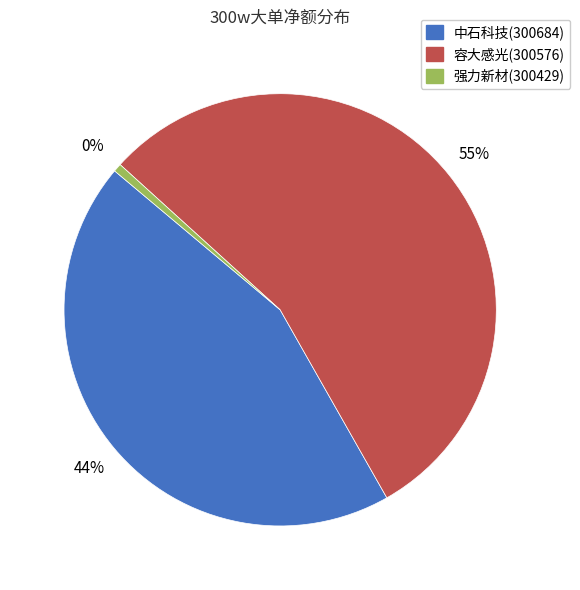

Is the sum of 强力新材(300429) and 中石科技(300684) greater than half?

No